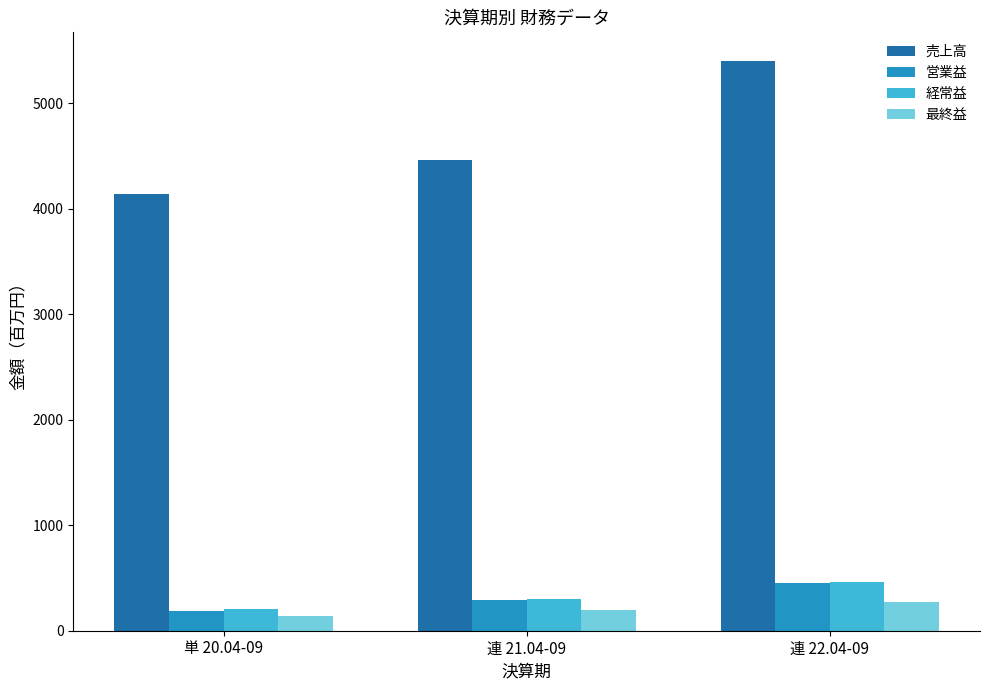

What is the approximate value of 経常益 at 連 22.04-09, to the nearest 5?

460